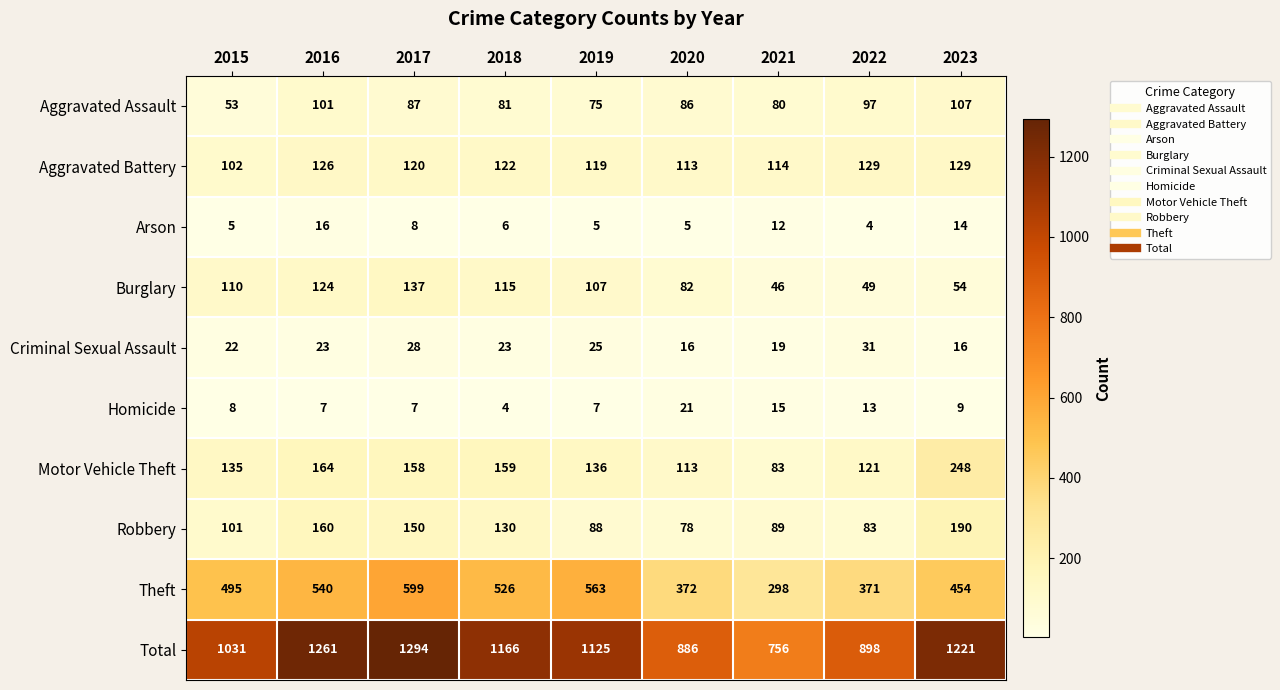

Which series has the largest total across all categories?

Total